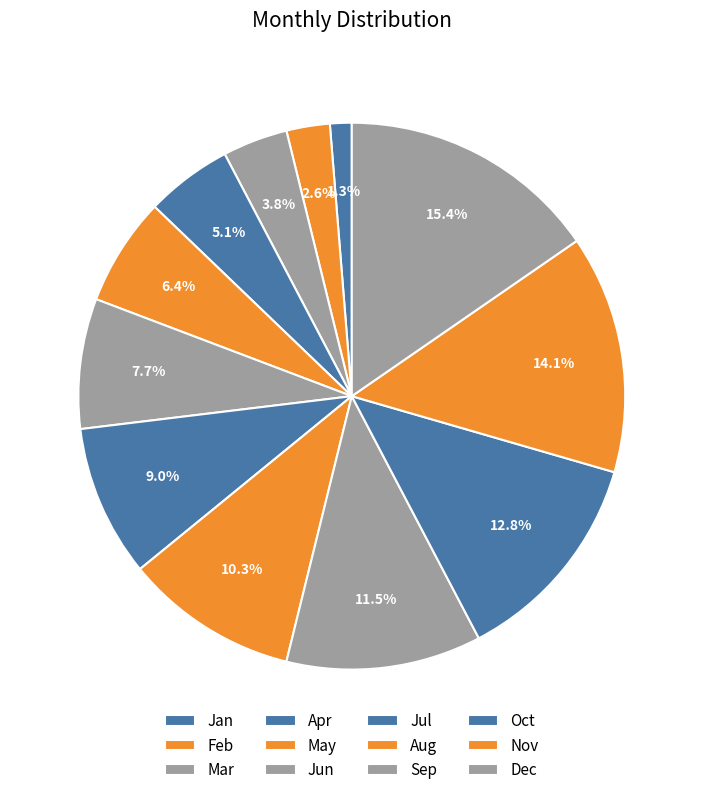

What percentage do May and Mar together represent?

10.3%